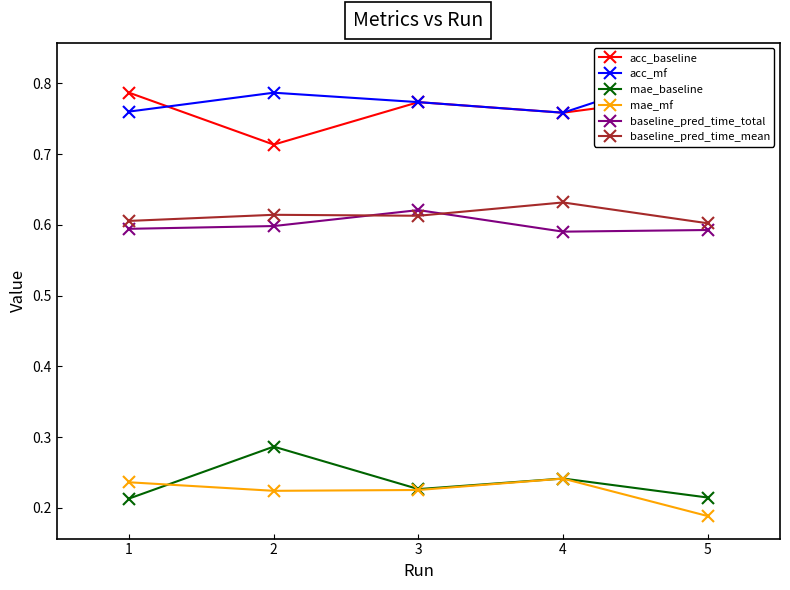

Which series has the largest total across all categories?

acc_mf